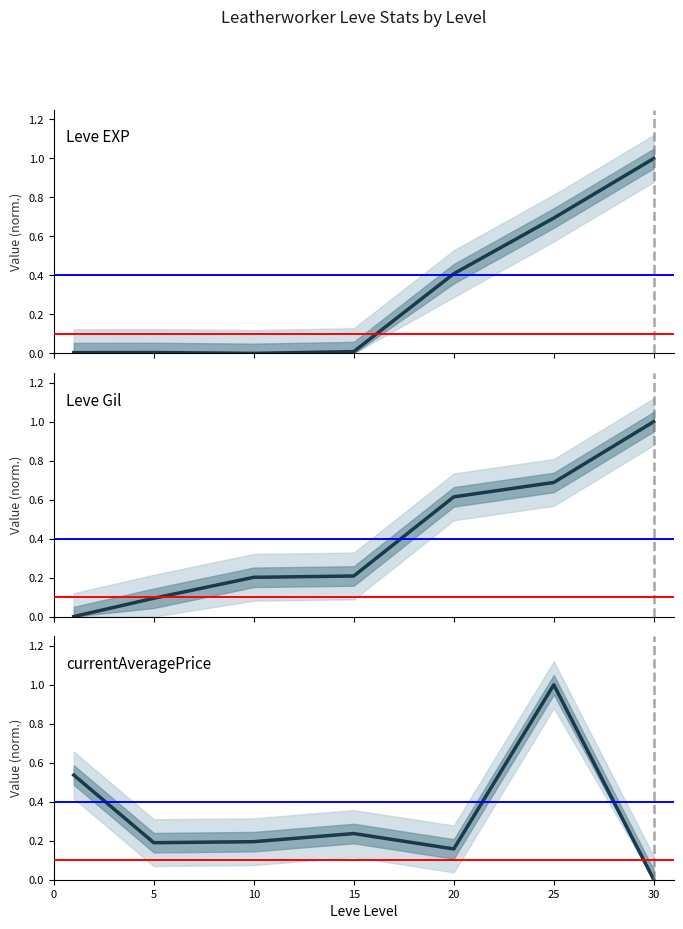

How many values in Leve EXP are above zero?

6